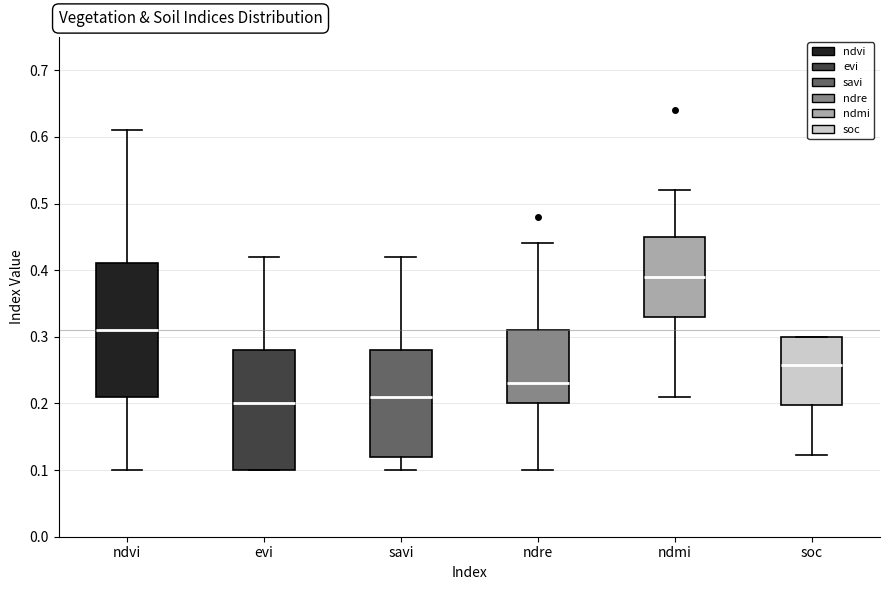

Reading left to right, transcribe this box plot: for each box, give where its median line is, the range the box spans, and where its two whiskers end, as read against the y-axis. The values are not printed on the chart, so give them approximately, as read against the axis.

ndvi: median 0.31, box 0.21 to 0.41, whiskers 0.10 to 0.61
evi: median 0.20, box 0.10 to 0.28, whiskers 0.10 to 0.42
savi: median 0.21, box 0.12 to 0.28, whiskers 0.10 to 0.42
ndre: median 0.23, box 0.20 to 0.31, whiskers 0.10 to 0.44
ndmi: median 0.39, box 0.33 to 0.45, whiskers 0.21 to 0.52
soc: median 0.26, box 0.20 to 0.30, whiskers 0.12 to 0.30